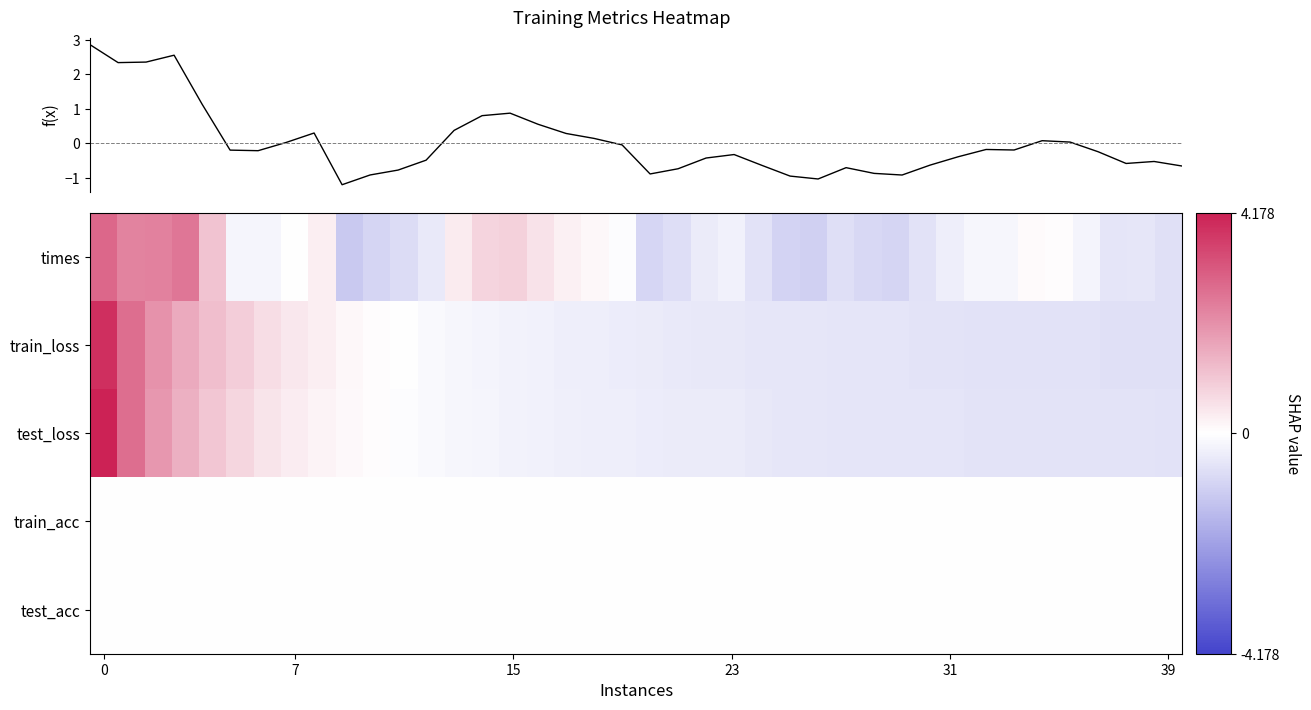

Read the f(x) value at 21.

-0.7